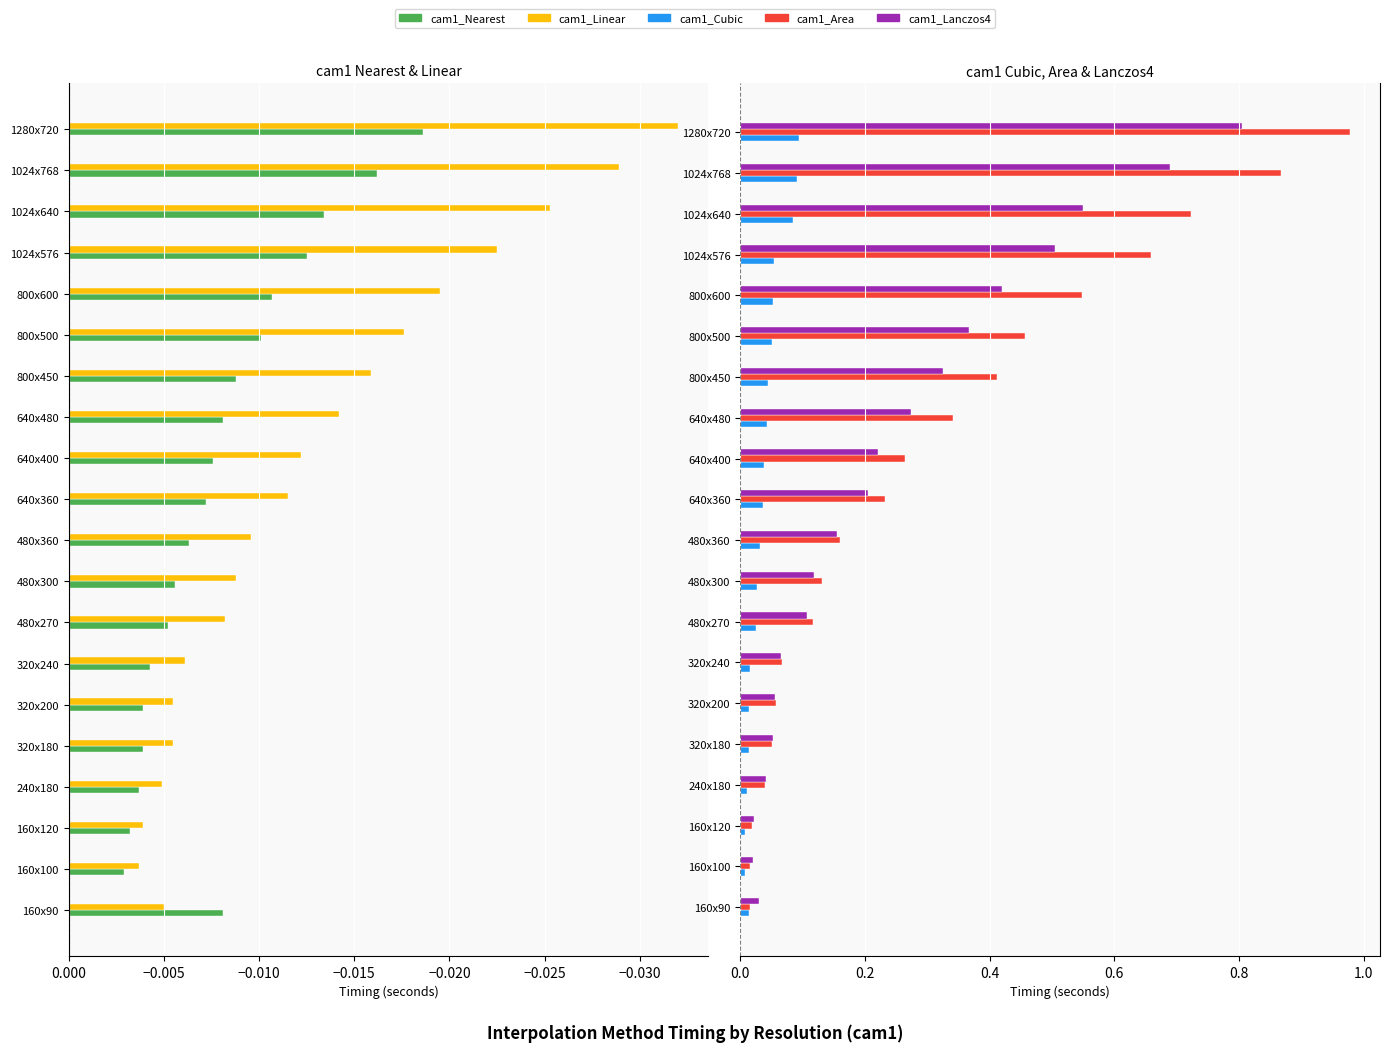

What is the value of the cam1_Area bar at the 17th from the left?

0.7